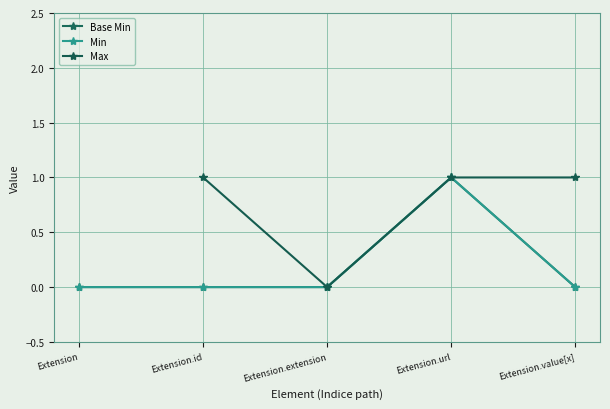

True or false: Max has a value of 1.0 at Extension.url.

True